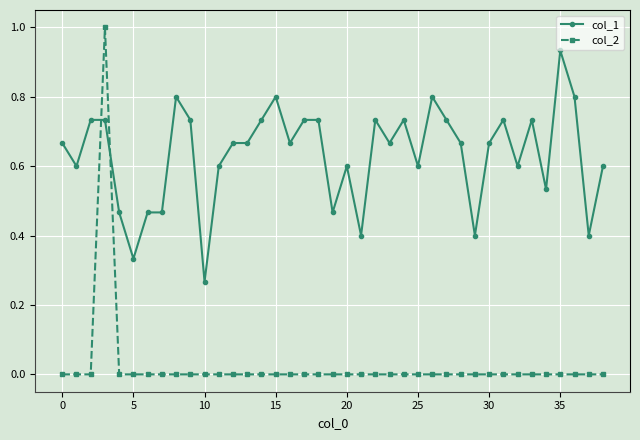

True or false: col_1 and col_2 cross at least once.

True